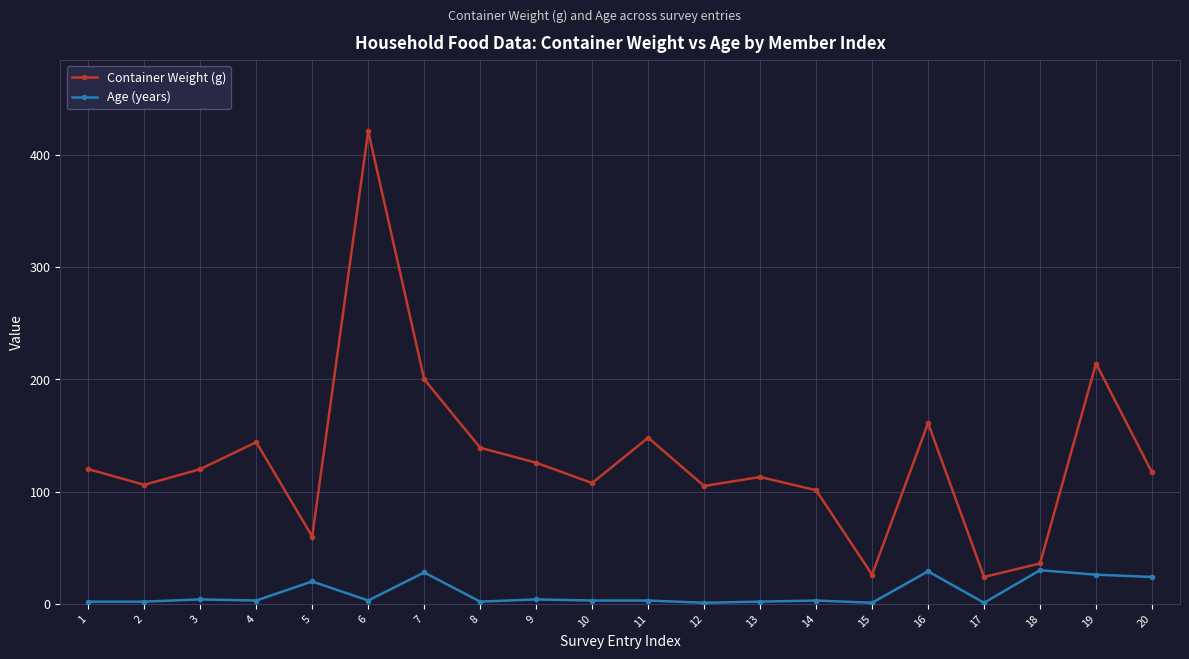

Where is the first local maximum for Container Weight (g)?

4